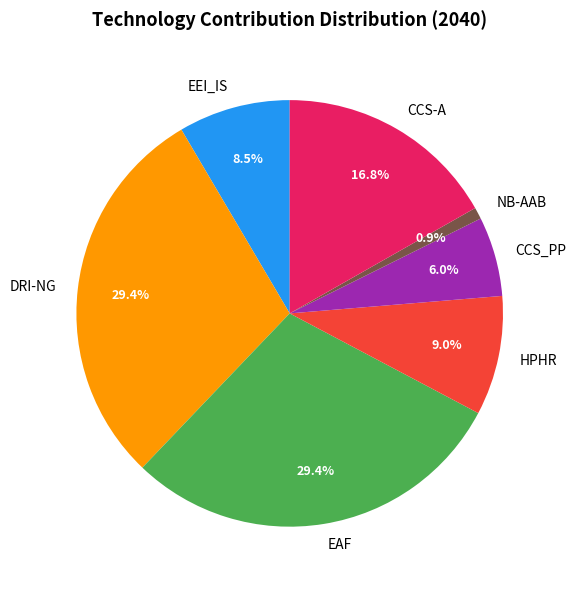

Which slice is the smallest?

NB-AAB